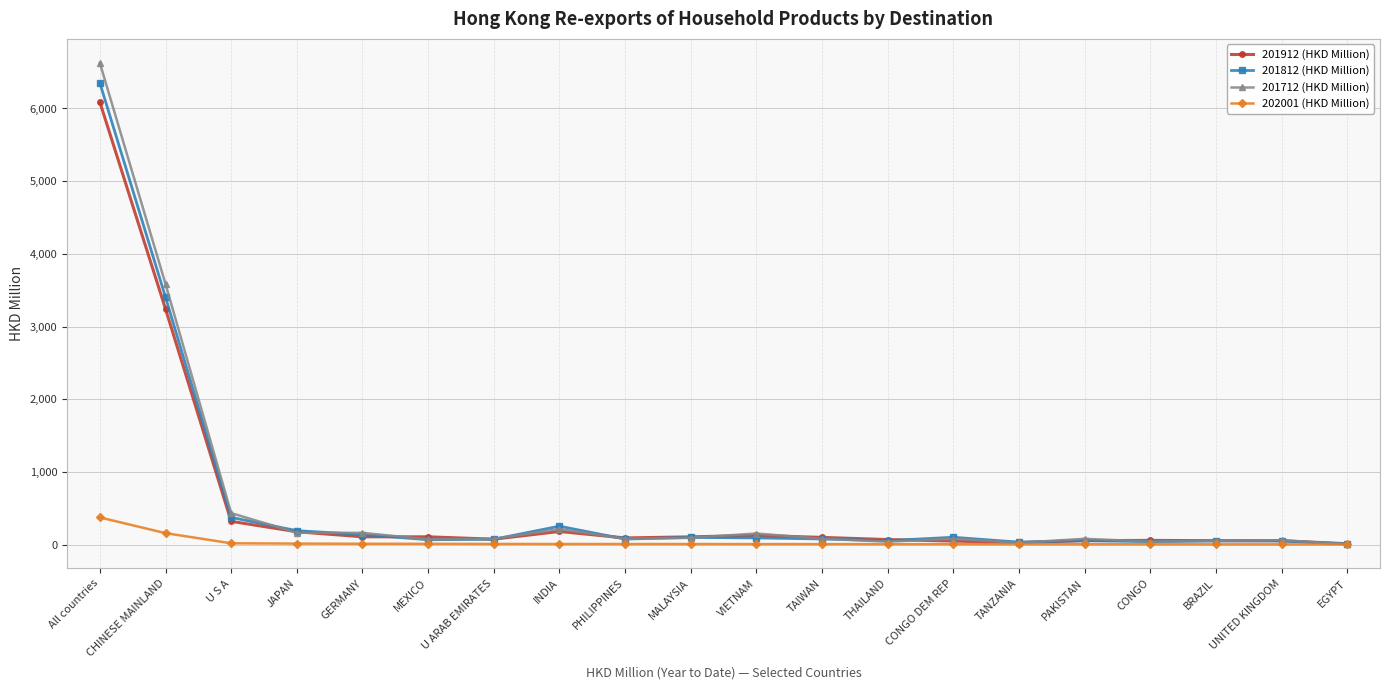

How many values in the 201912 (HKD Million) series exceed 99?

10